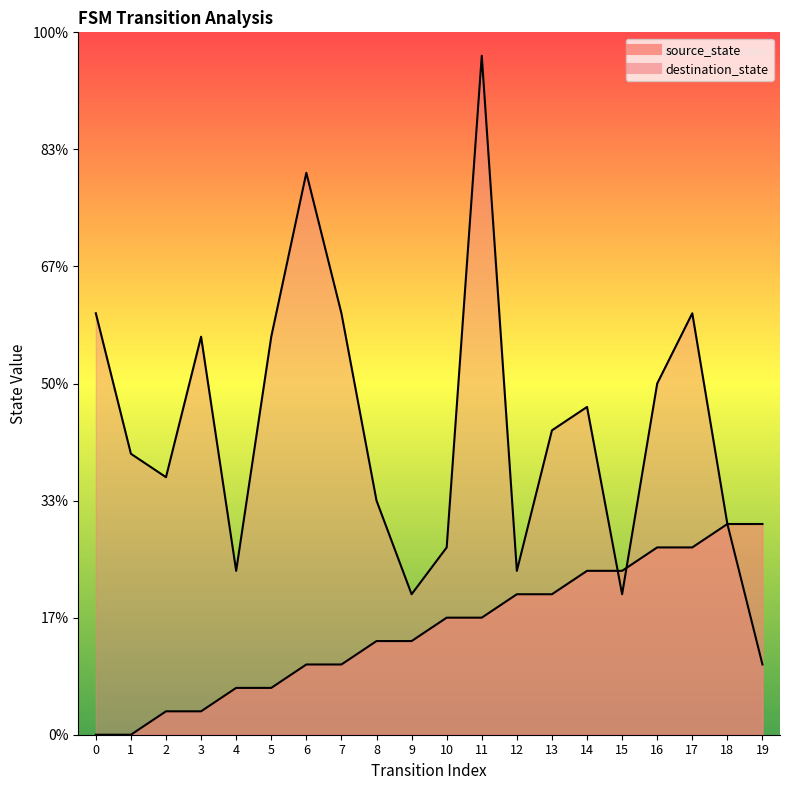

Rank the categories by source_state value from lowest to highest.

0, 1, 2, 3, 4, 5, 6, 7, 8, 9, 10, 11, 12, 13, 14, 15, 16, 17, 18, 19